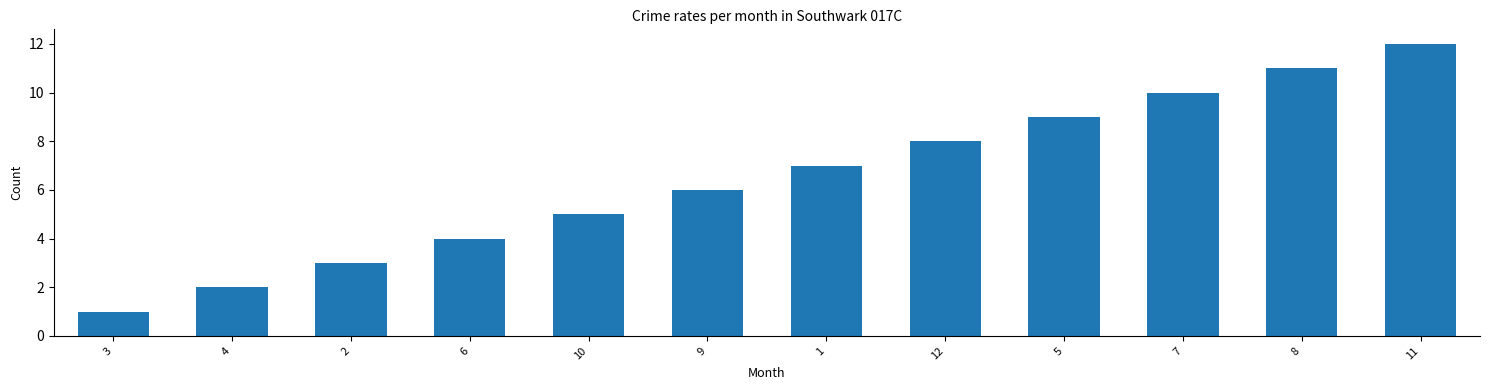

Which label corresponds to the largest value in the chart?

11